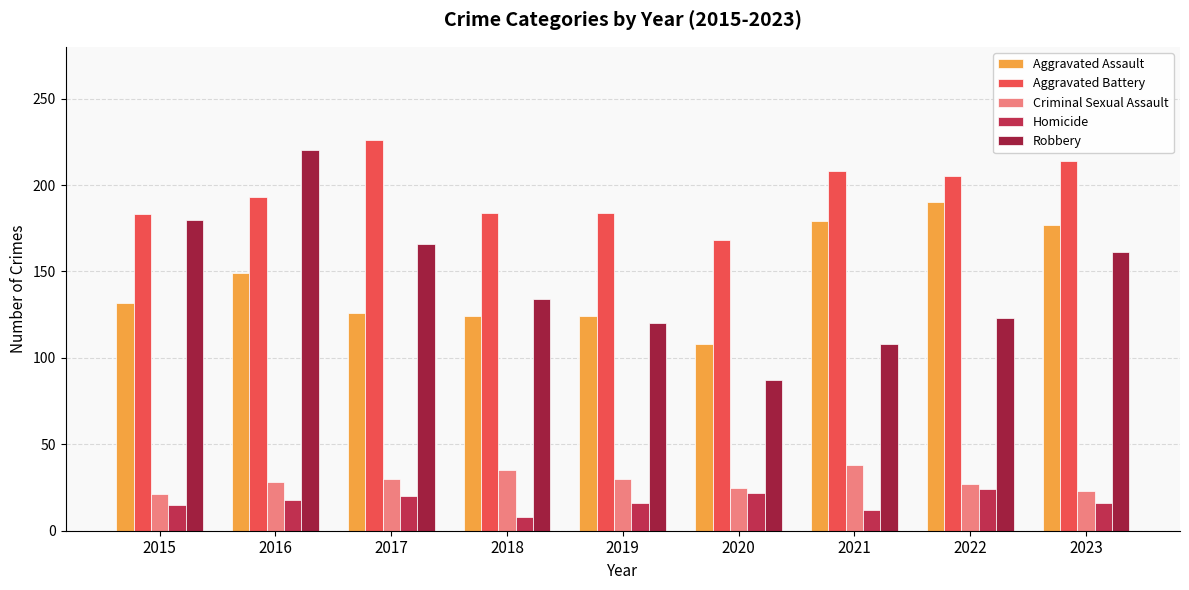

The Criminal Sexual Assault series shows 25 at 2020. True or false?

True